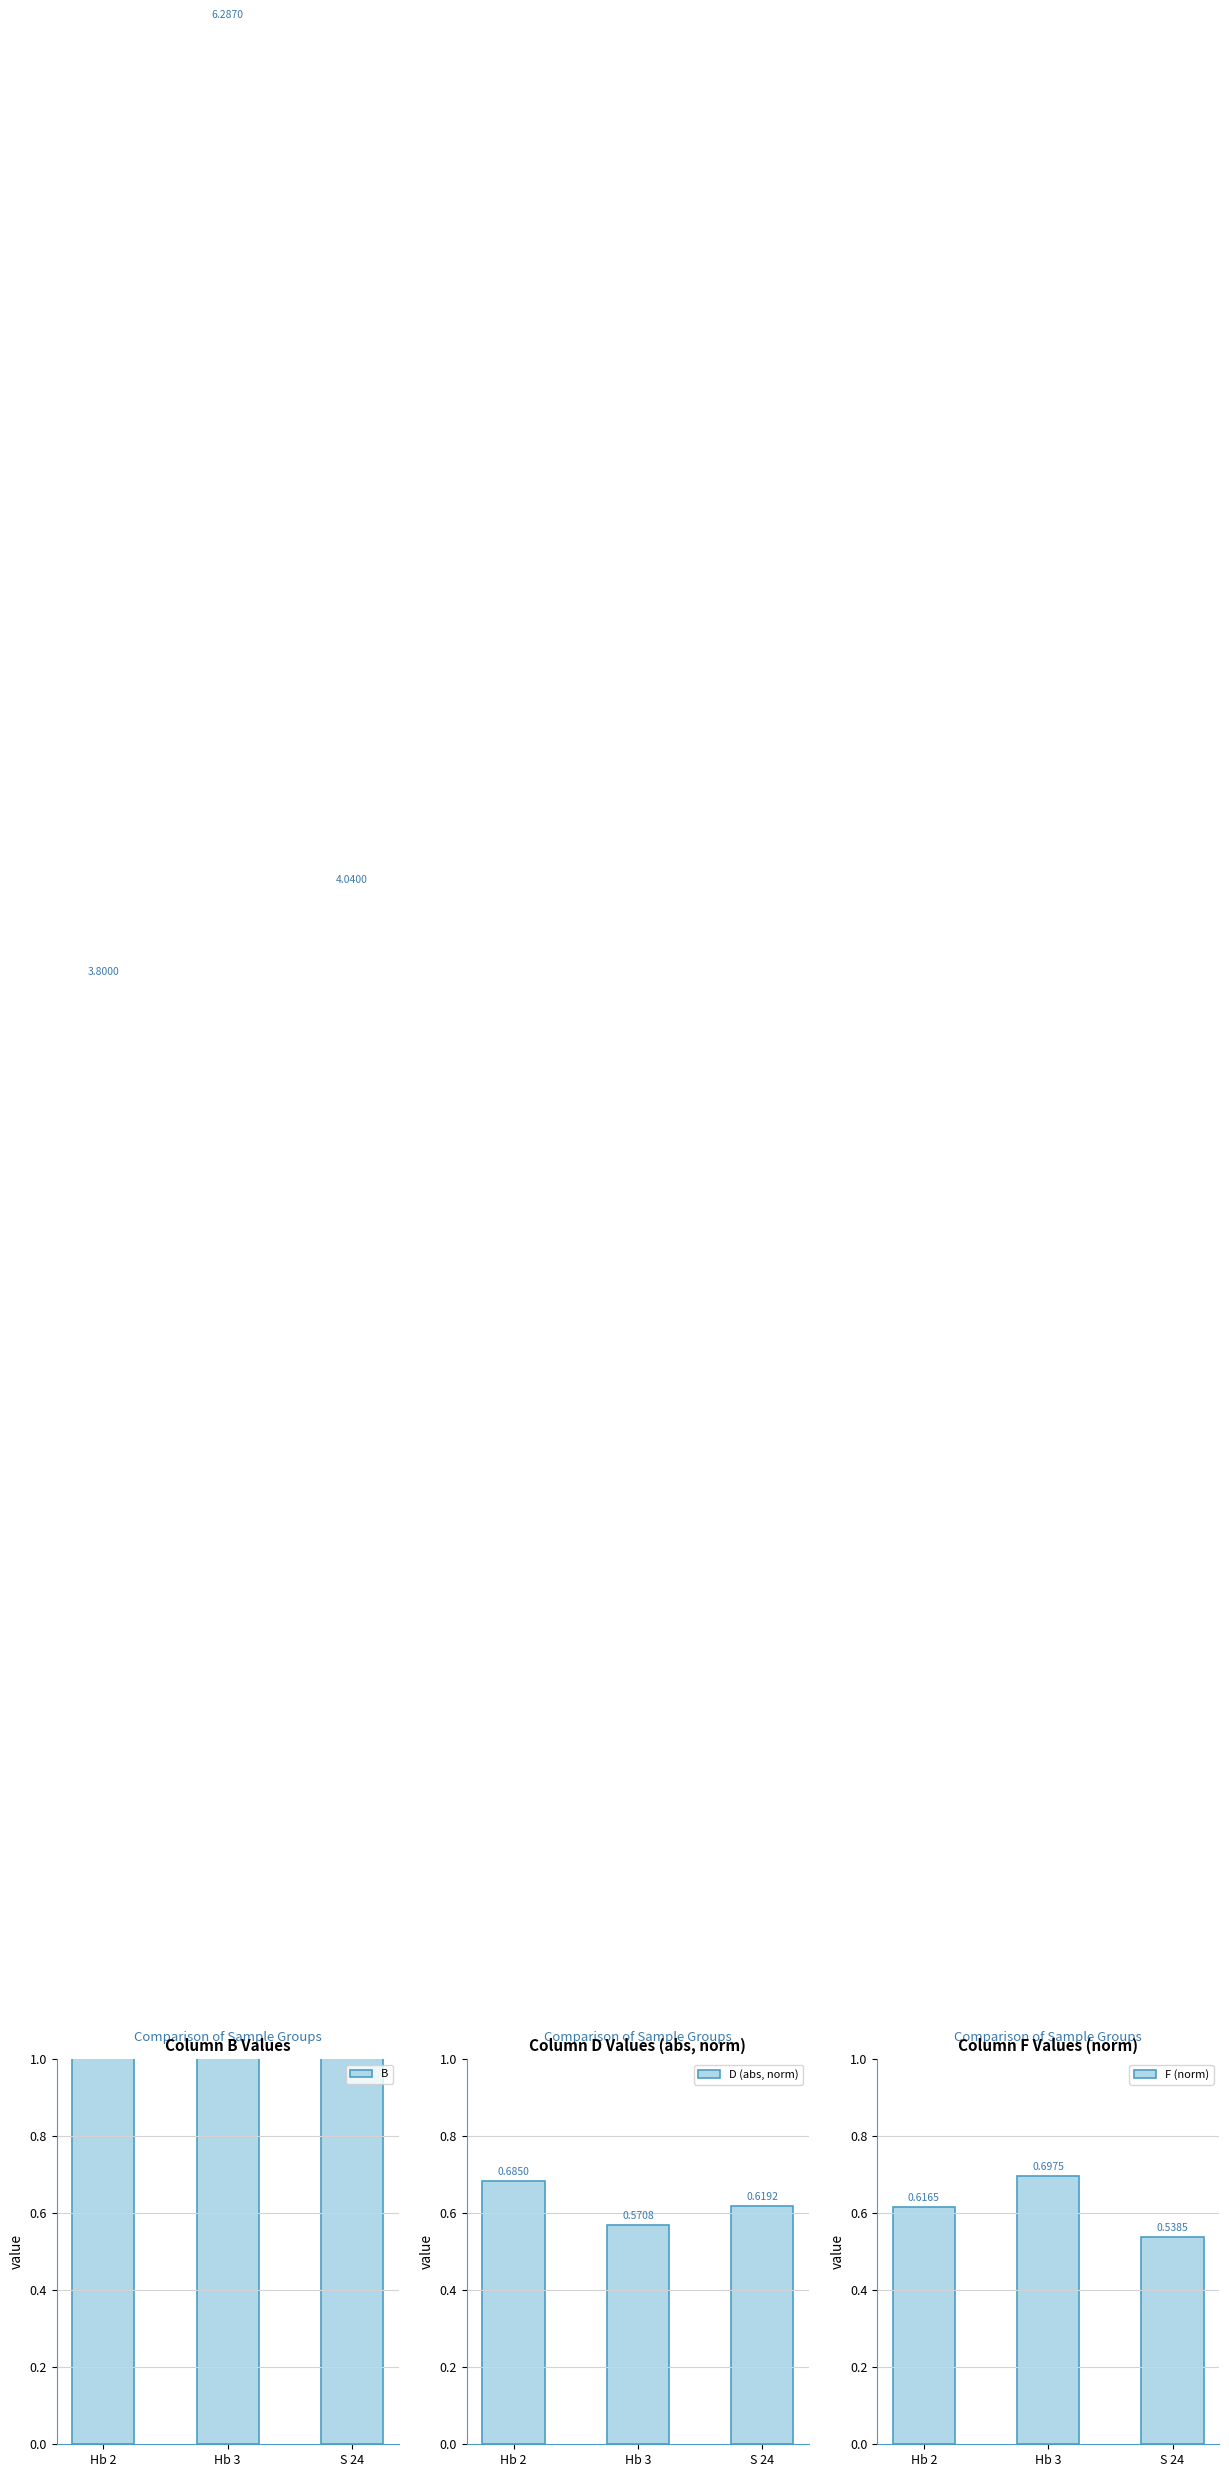

Reading left to right, list all the values displayed in this chart.

B: Hb 2=3.8	Hb 3=6.3	S 24=4.0
D (abs, norm): Hb 2=0.7	Hb 3=0.6	S 24=0.6
F (norm): Hb 2=0.6	Hb 3=0.7	S 24=0.5